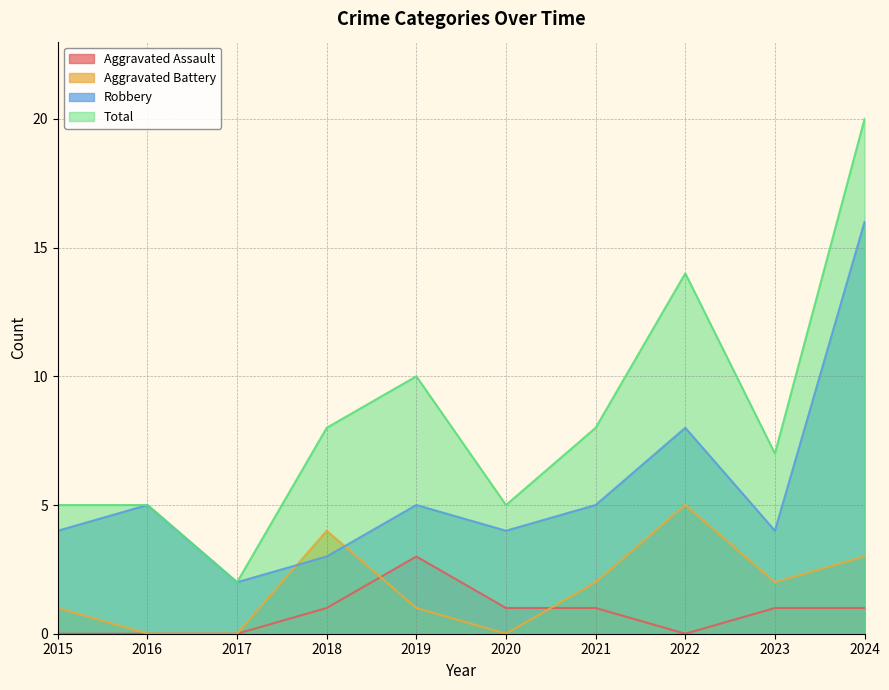

Rank the series at 2017 from highest to lowest value.

Robbery, Total, Aggravated Assault, Aggravated Battery